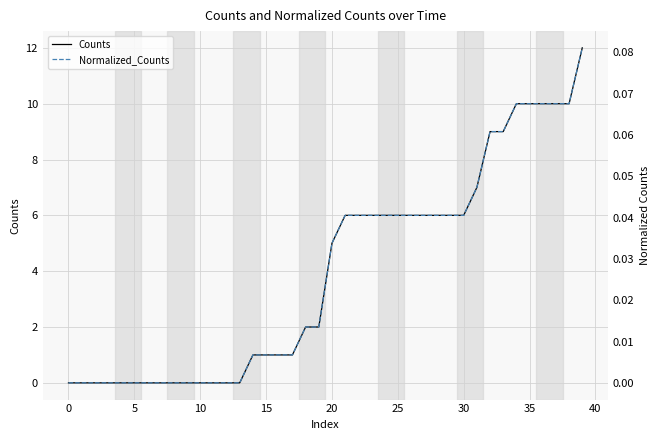

How many values in the Normalized_Counts series exceed 0?

26